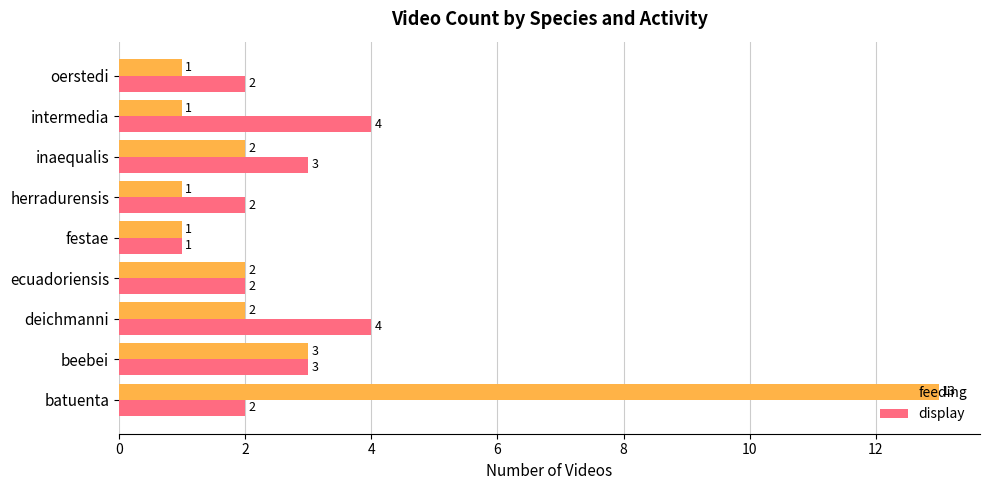

What are all the series names shown in the legend?

feeding, display